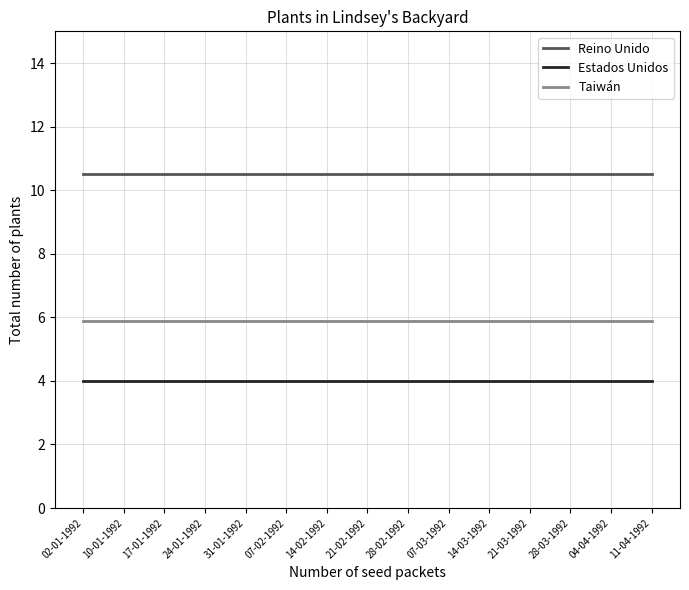

How many series are shown in this chart?

3